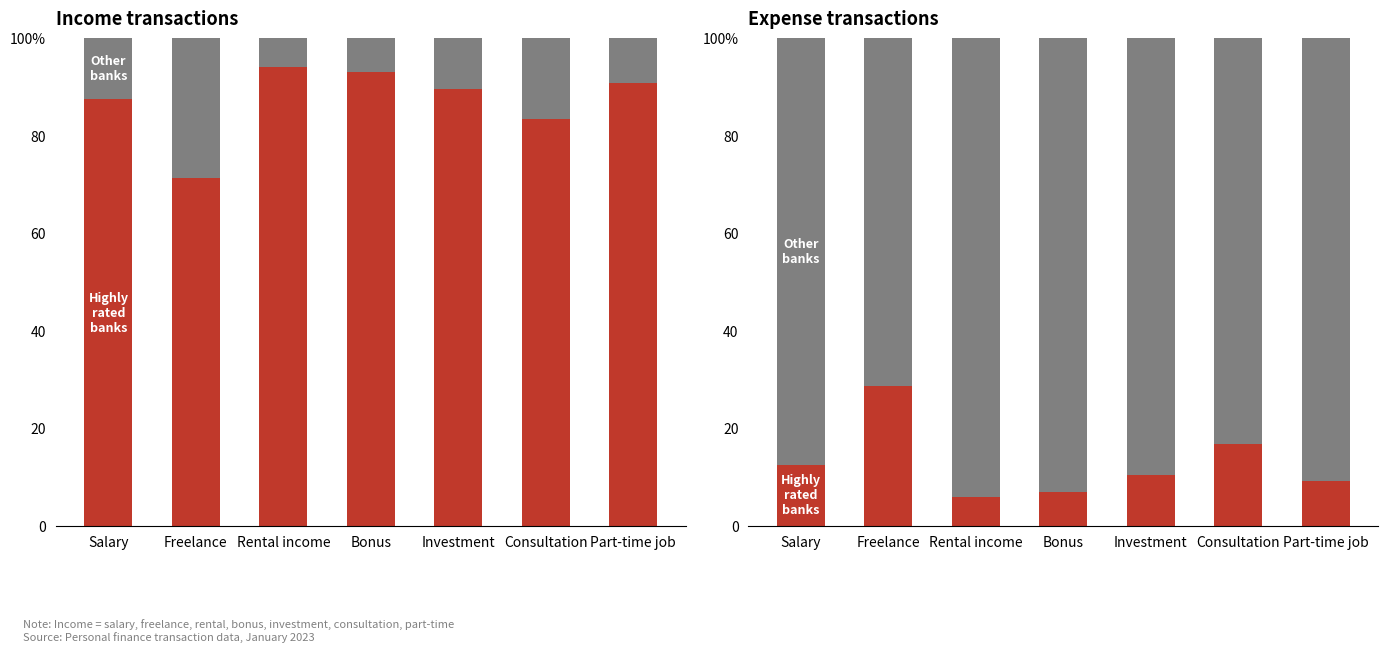

Which series has the widest spread of values?

Expense (other)